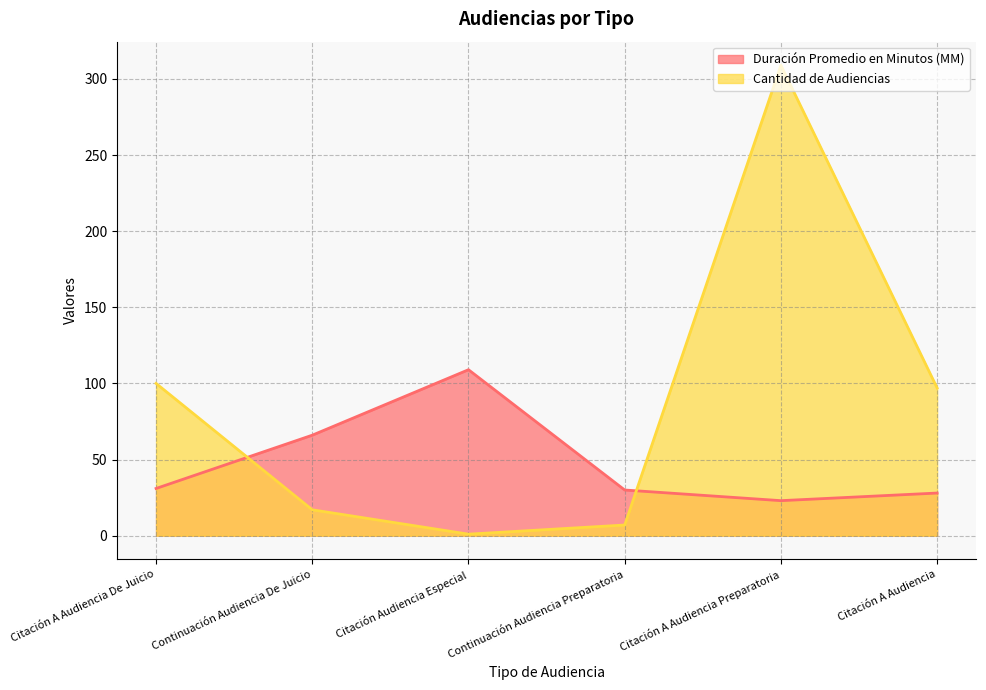

What are all the series names shown in the legend?

Duración Promedio en Minutos (MM), Cantidad de Audiencias